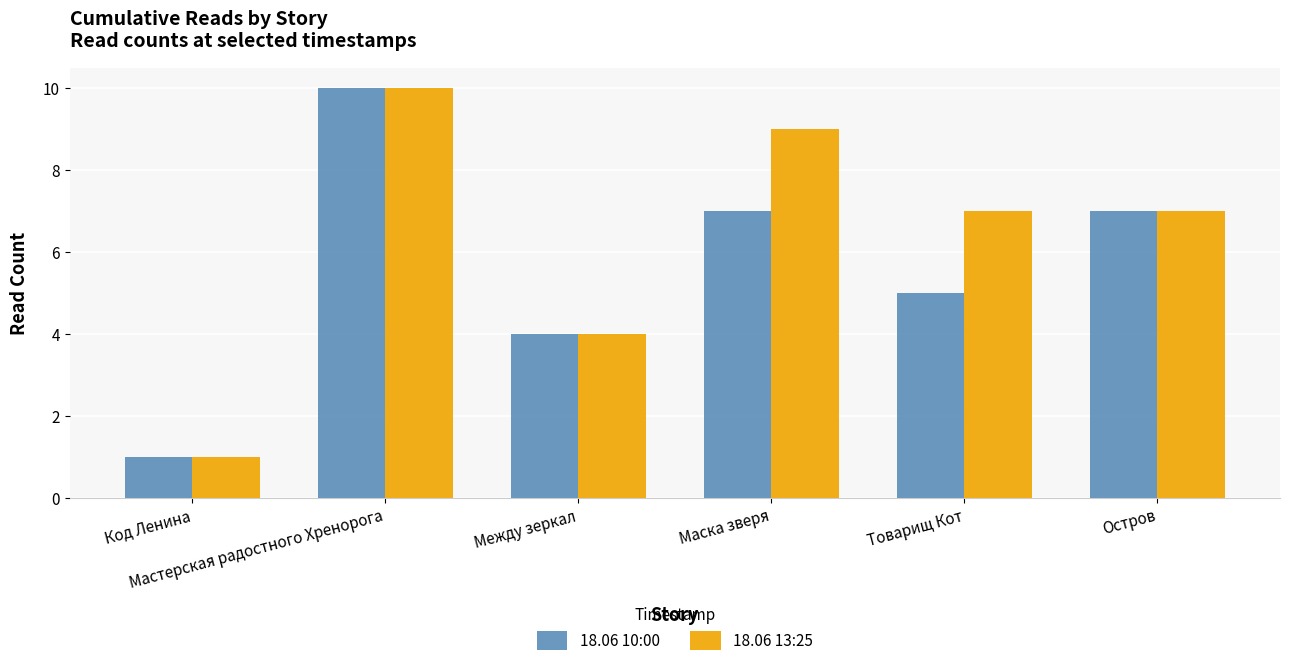

What is the total value across all series at Между зеркал?

8